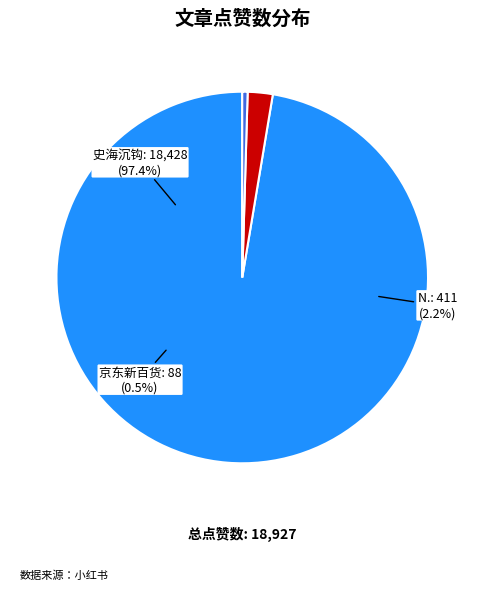

To the nearest percent, what is the difference between the N. and 史海沉钩 slice percentages?

95%